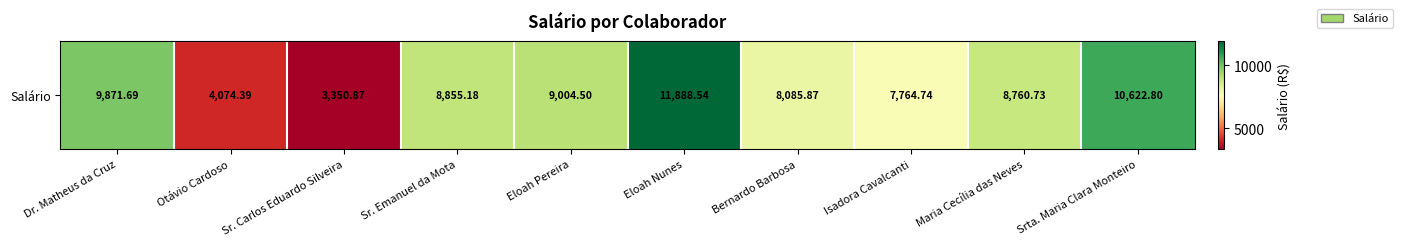

At which category does the chart reach its minimum across all series?

Sr. Carlos Eduardo Silveira